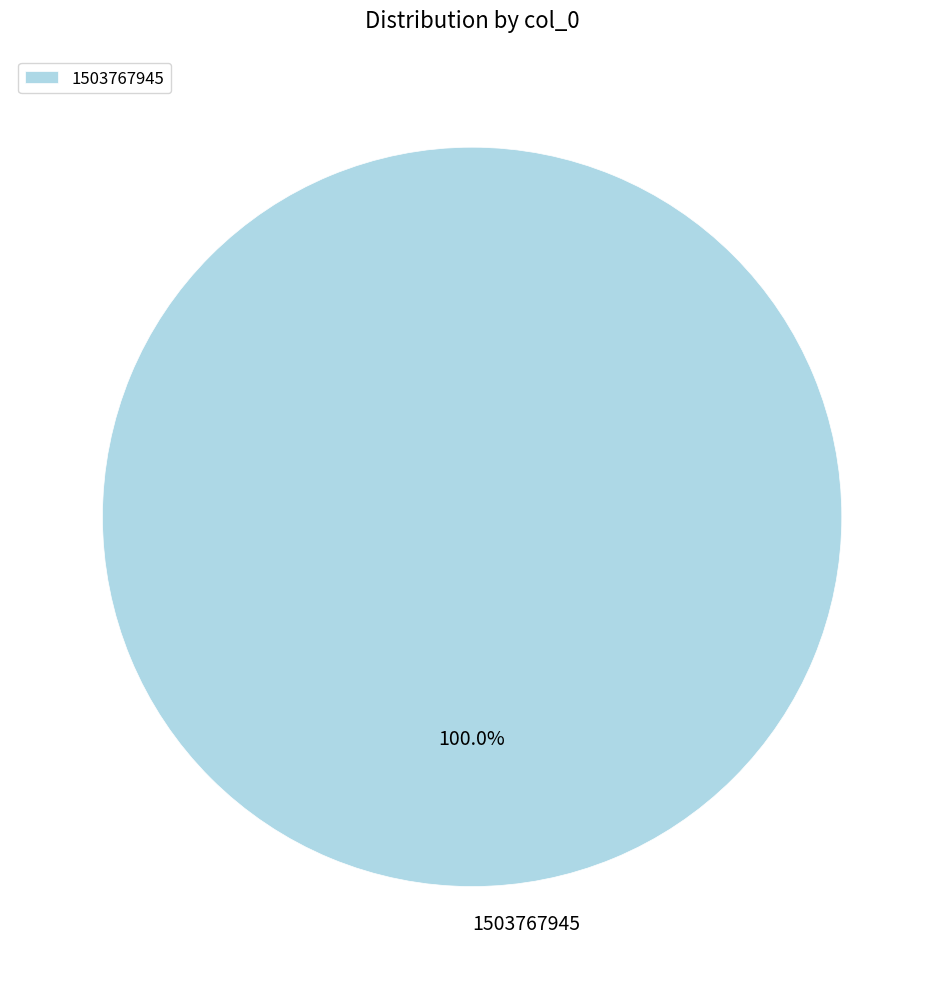

Is 1503767945 the majority of the pie?

Yes